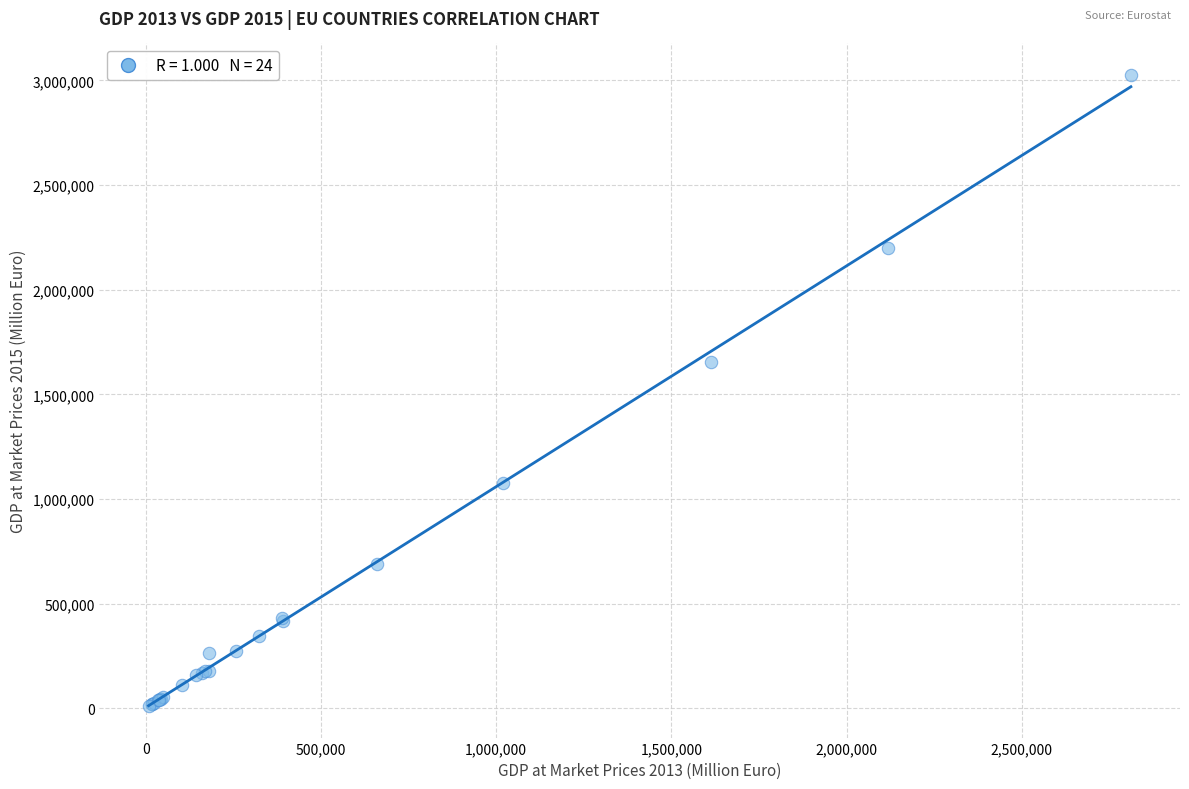

What Y value in the scatter plot is closest to 1518088?

1655355.0